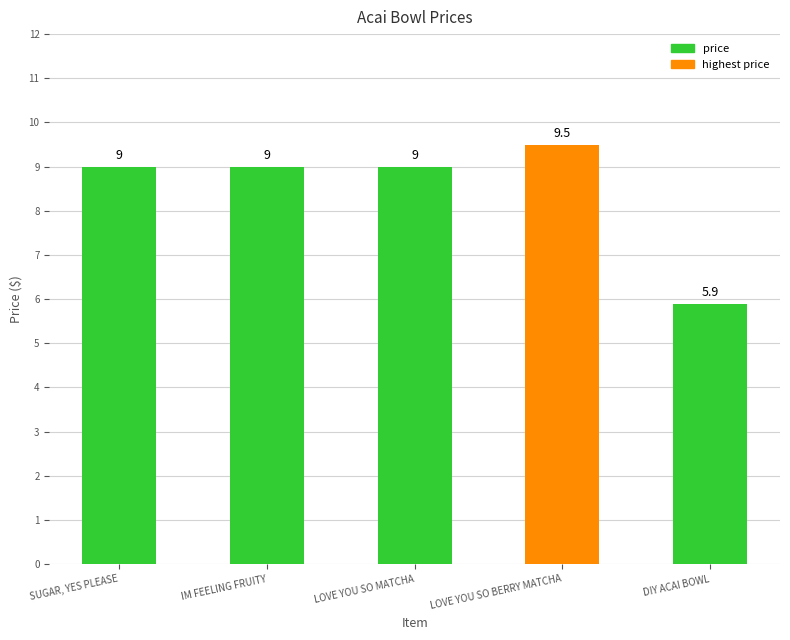

Count the number of categories in the chart.

5